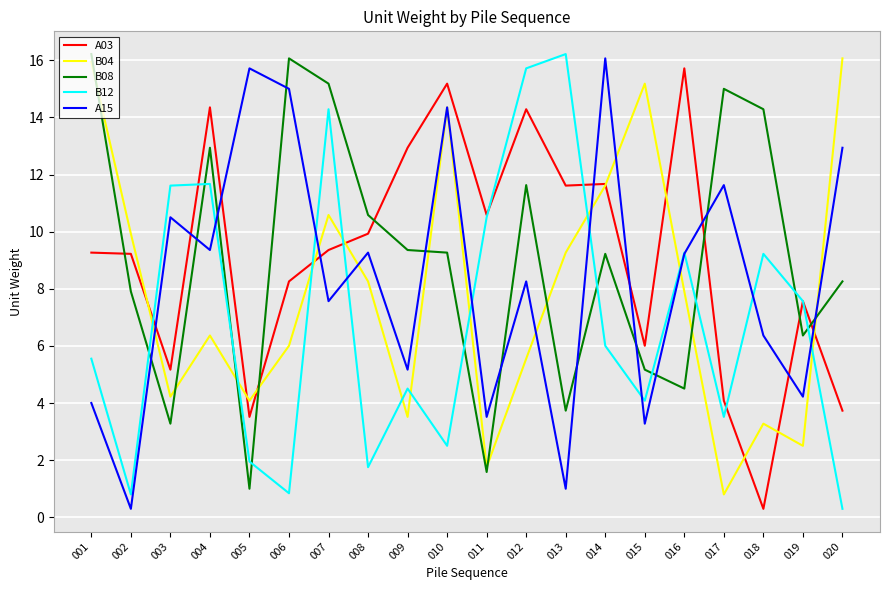

Is the value of B08 at 019 greater than the value of A03 at 011?

No